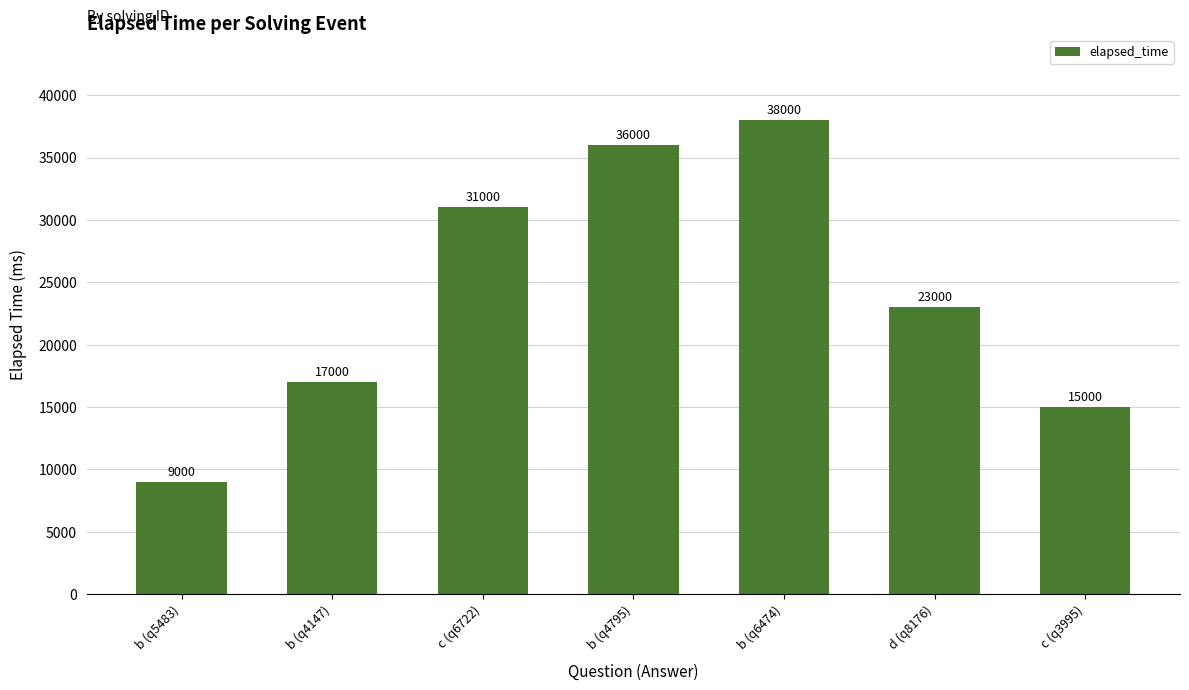

Does the chart contain stacked bars?

No